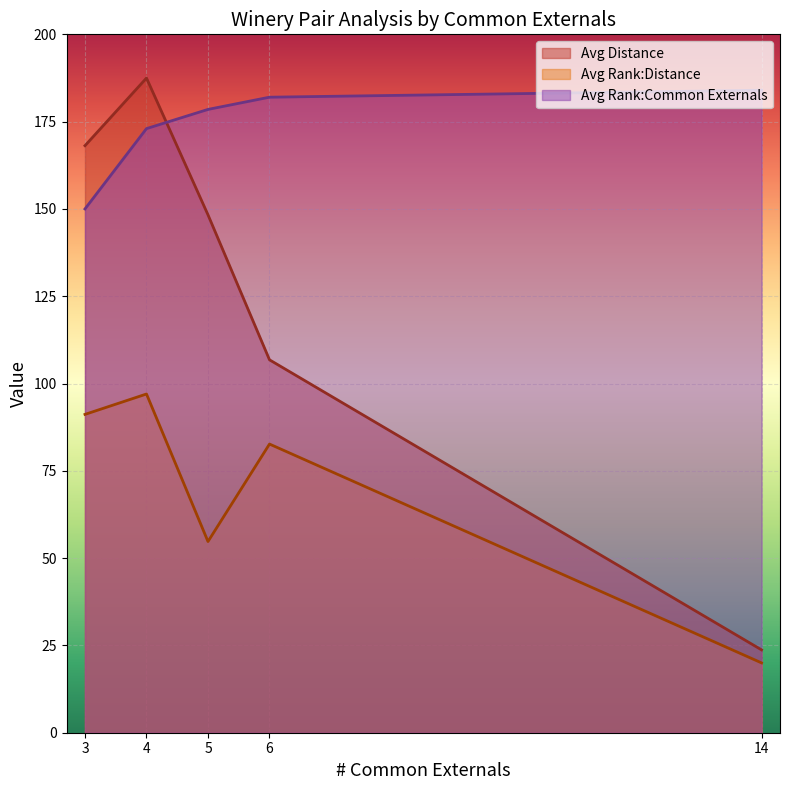

What is the greatest value displayed?

187.5